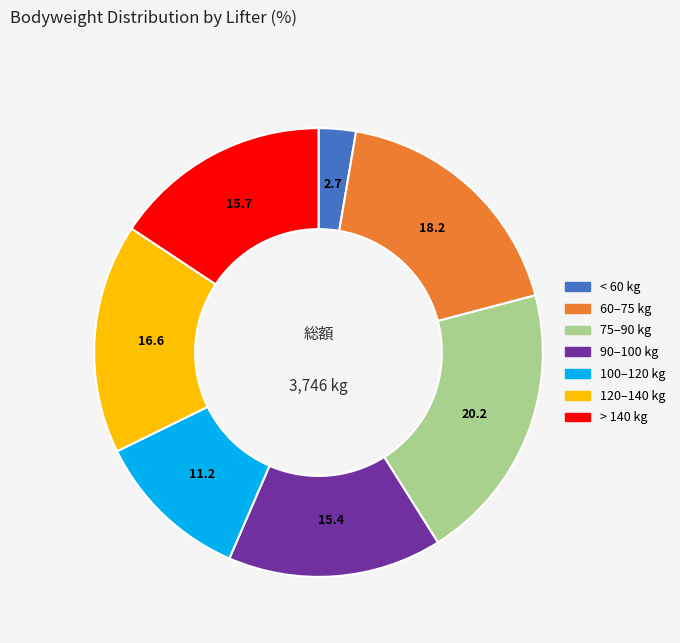

Is there a majority slice in this chart?

No